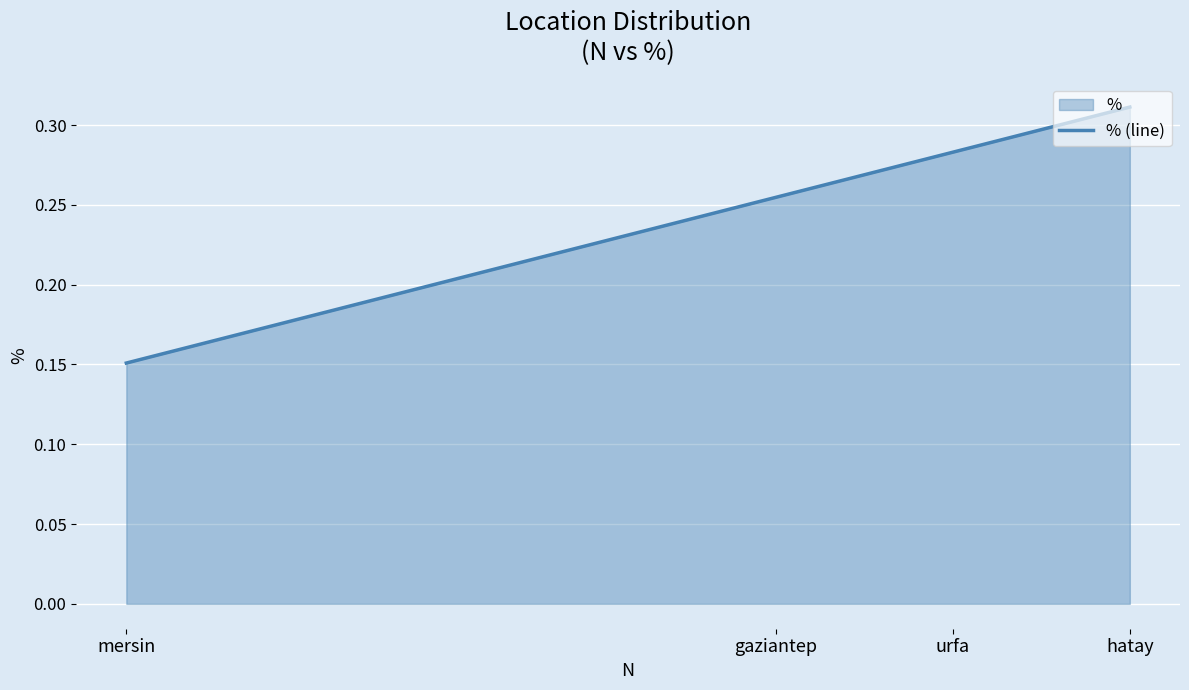

Which label corresponds to the smallest value in the chart?

mersin